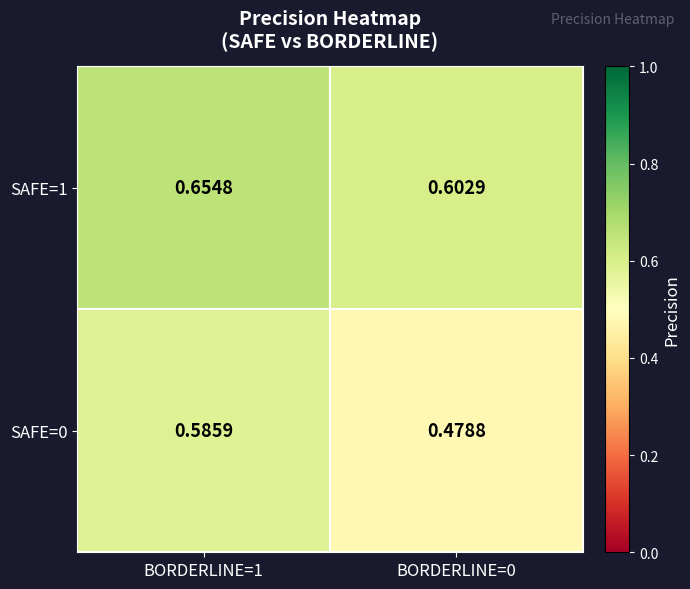

Rank the series at BORDERLINE=1 from lowest to highest value.

SAFE=0, SAFE=1